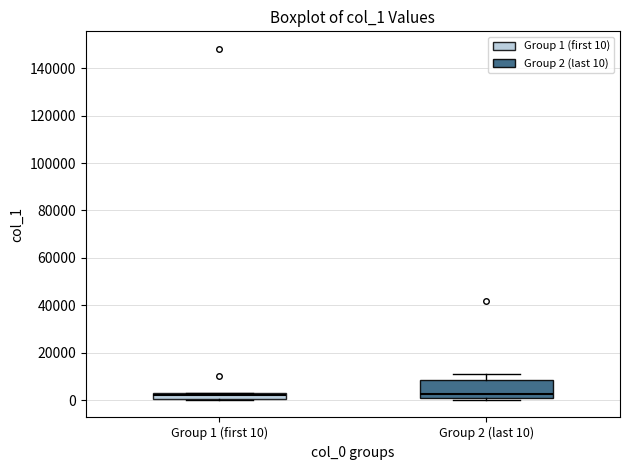

Which box is the tallest, from its lower edge to its upper edge?

Group 2 (last 10)